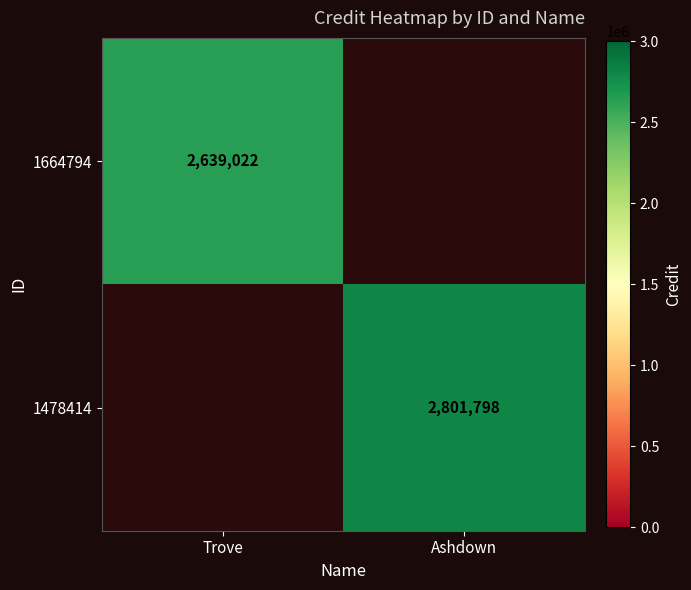

The 1478414 series shows 2801798 at Ashdown. True or false?

True